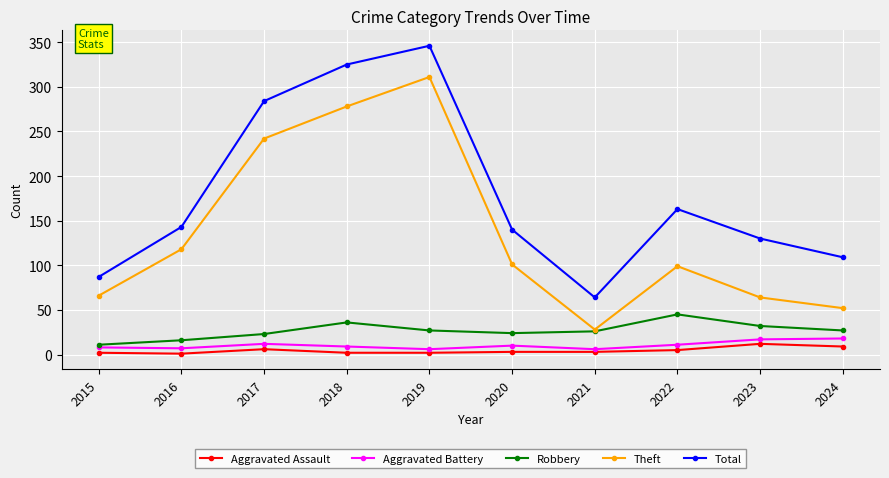

True or false: Robbery and Total intersect in this chart.

False